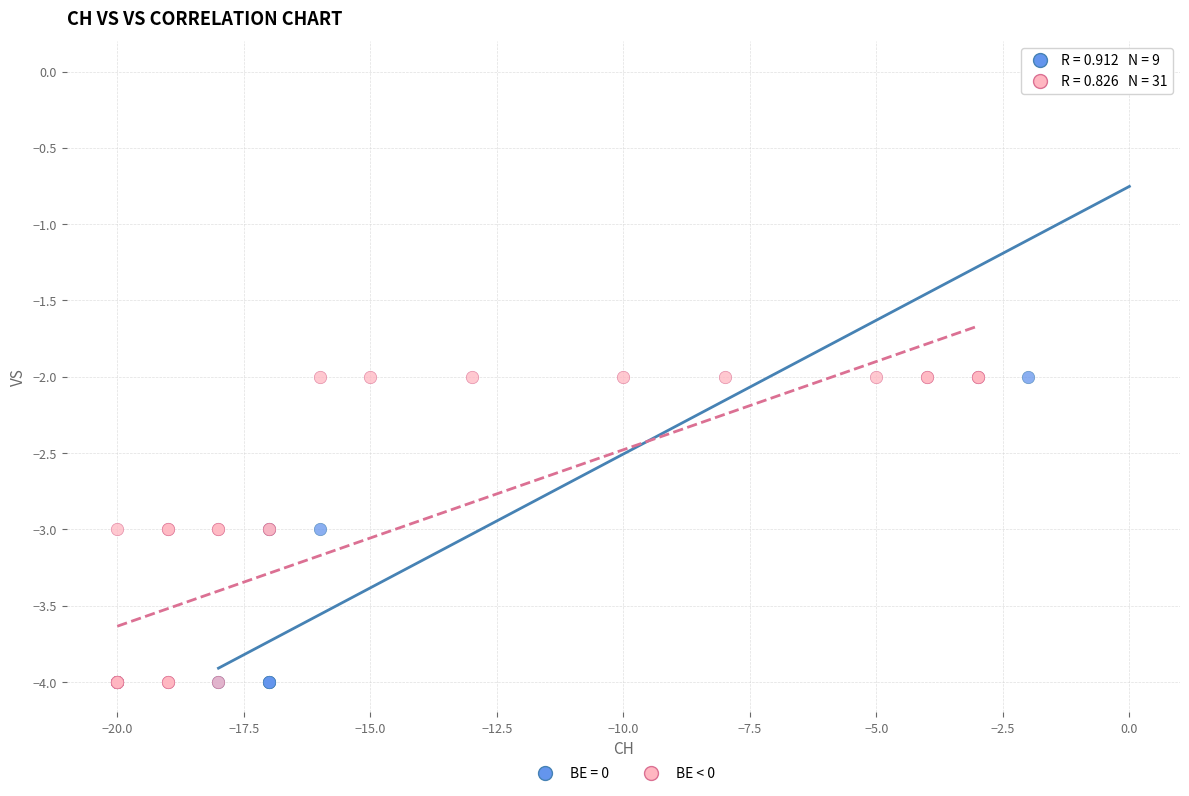

Which series has the largest Y range (max minus min)?

BE = 0